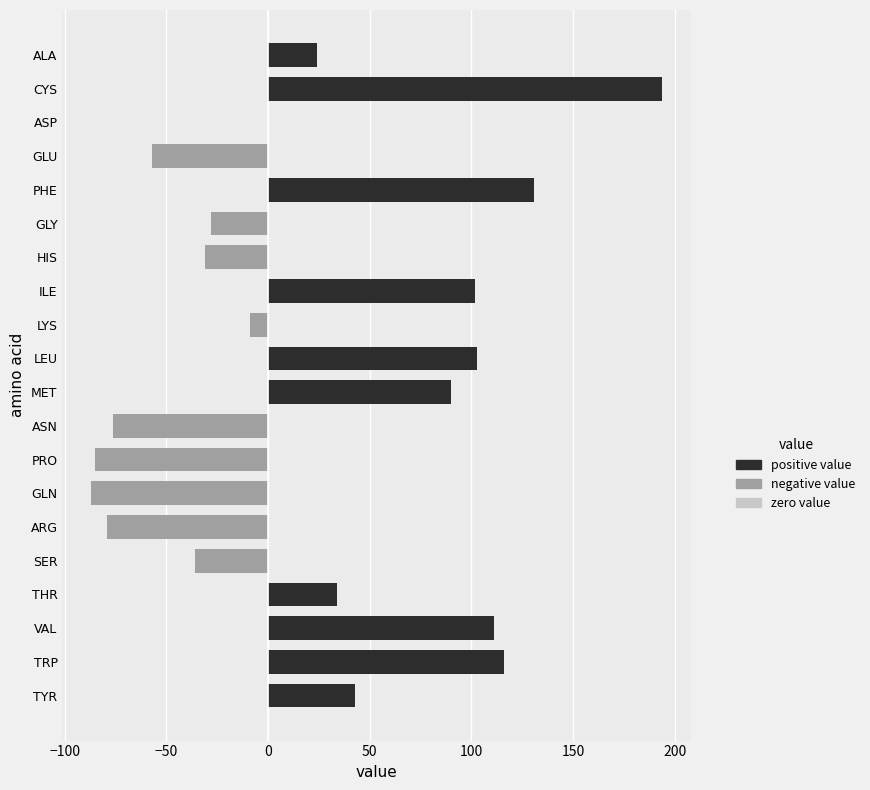

What is the change in value from GLU to PHE?

+188